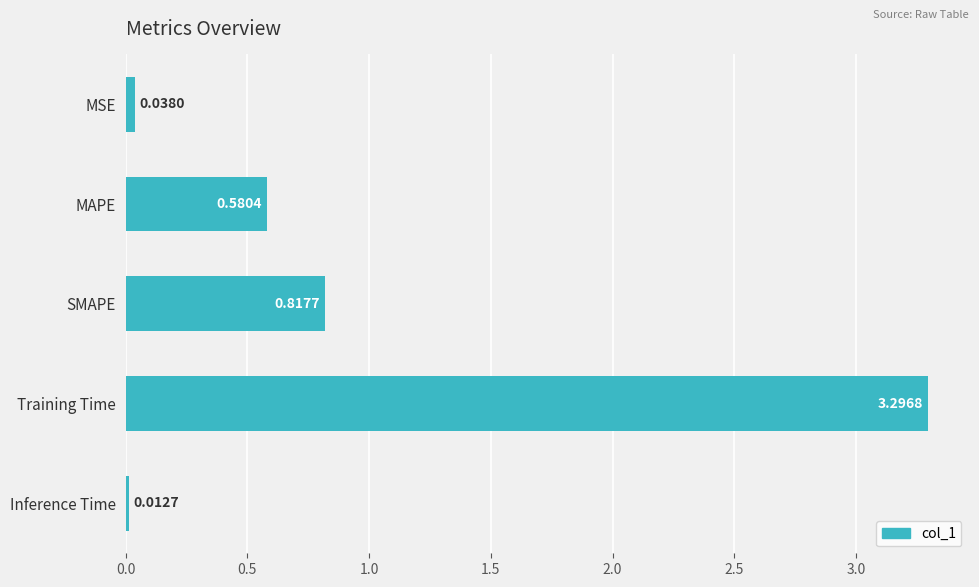

Does the chart contain any negative values?

No